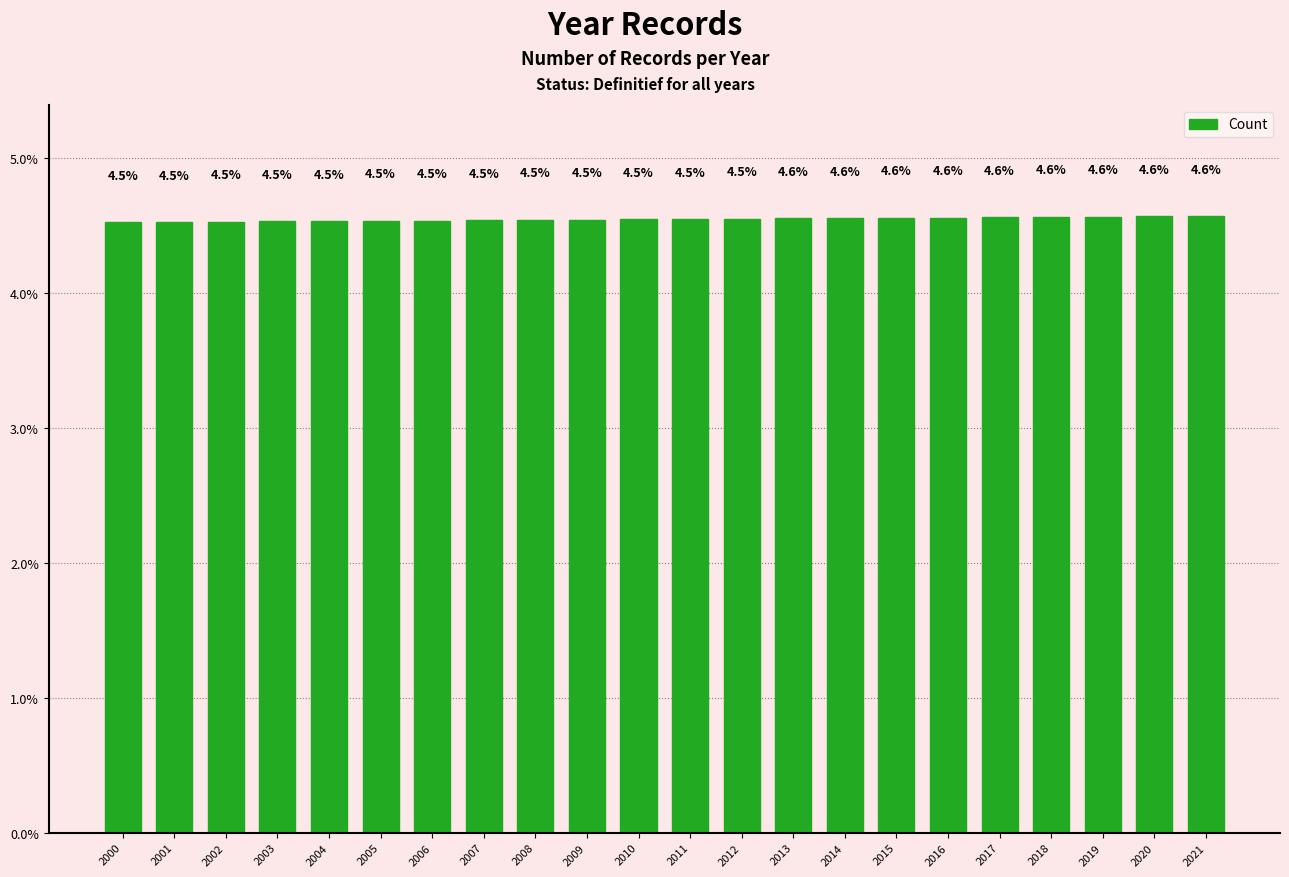

Which has a higher value, 2016 or 2021?

2021